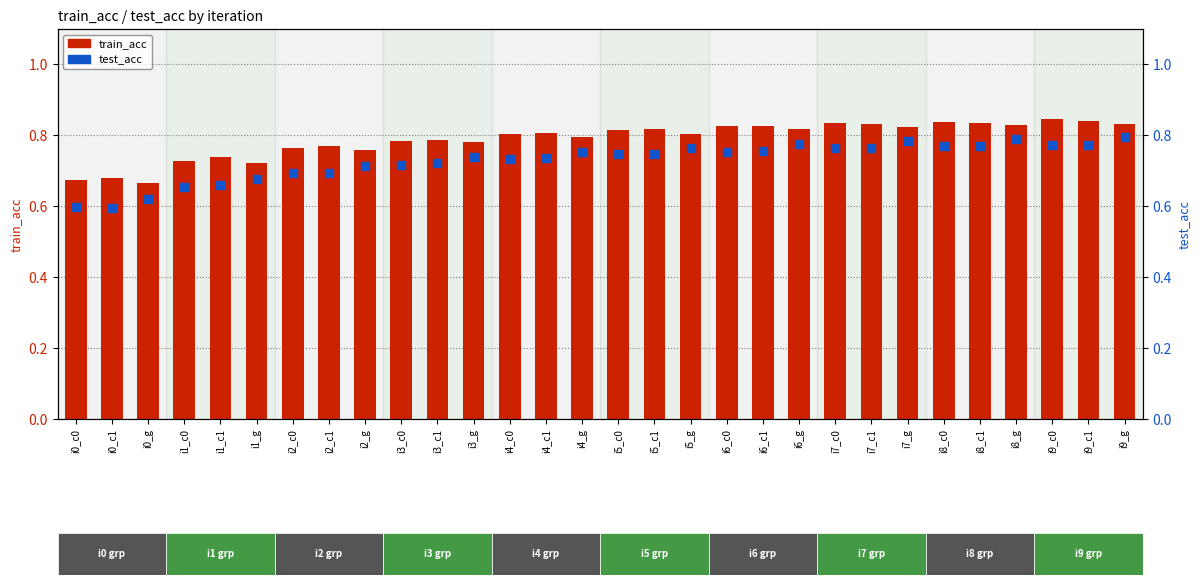

Which series reaches the maximum Y coordinate?

train_acc